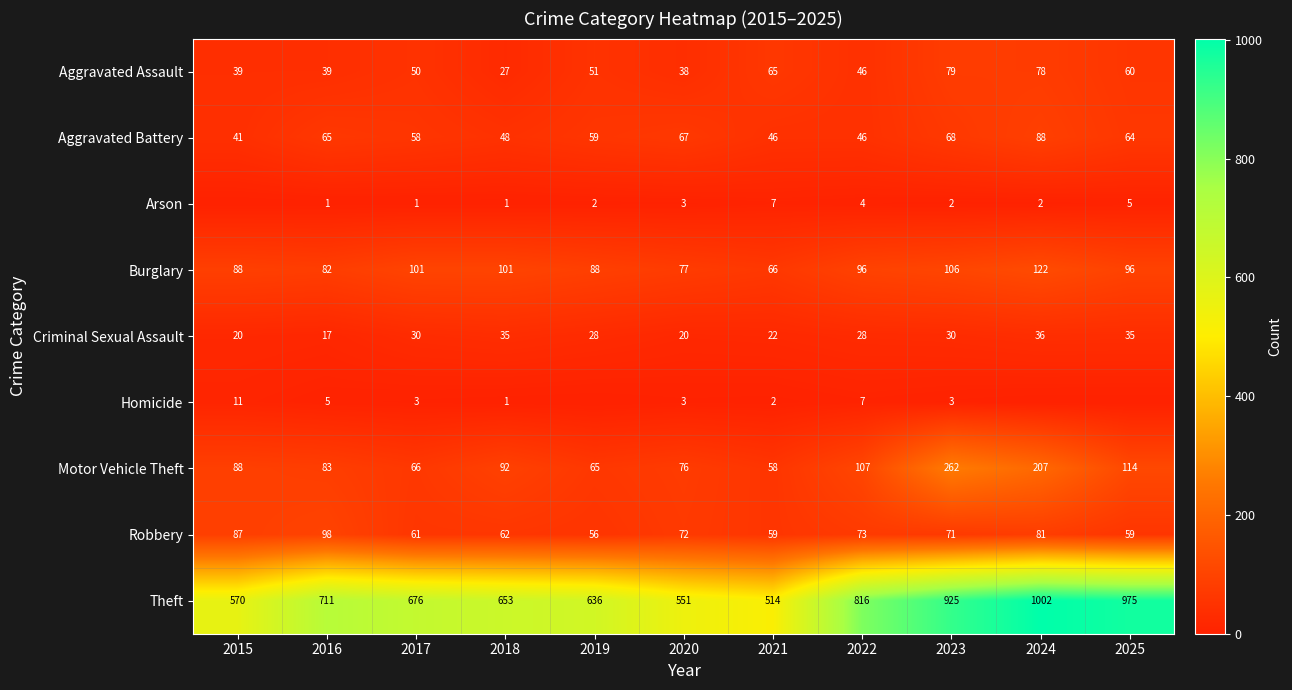

Rank the categories by Theft value from highest to lowest.

2024, 2025, 2023, 2022, 2016, 2017, 2018, 2019, 2015, 2020, 2021